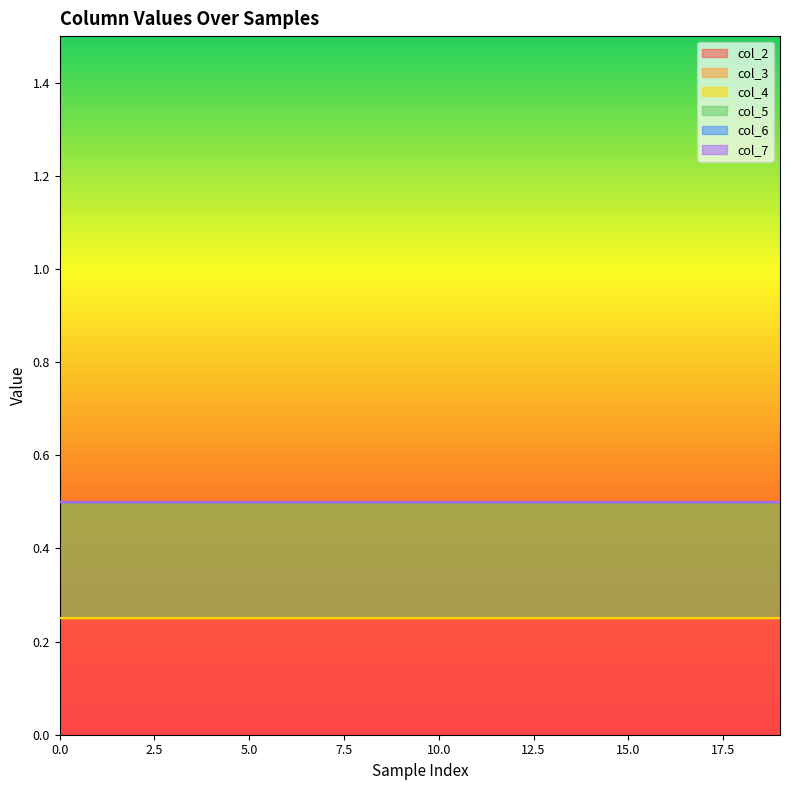

True or false: col_6 has more than 1 interior local peaks.

False